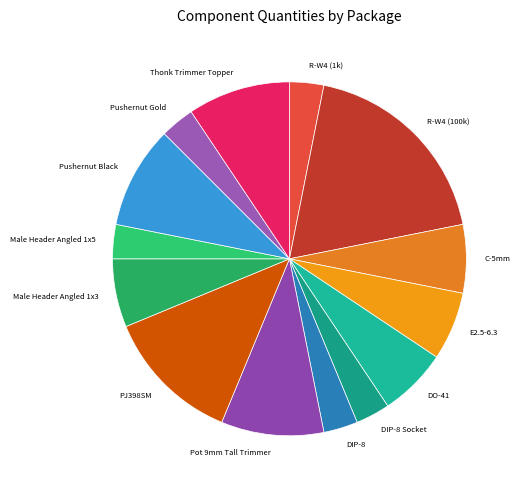

The C-5mm slice represents 6% of the pie. True or false?

True